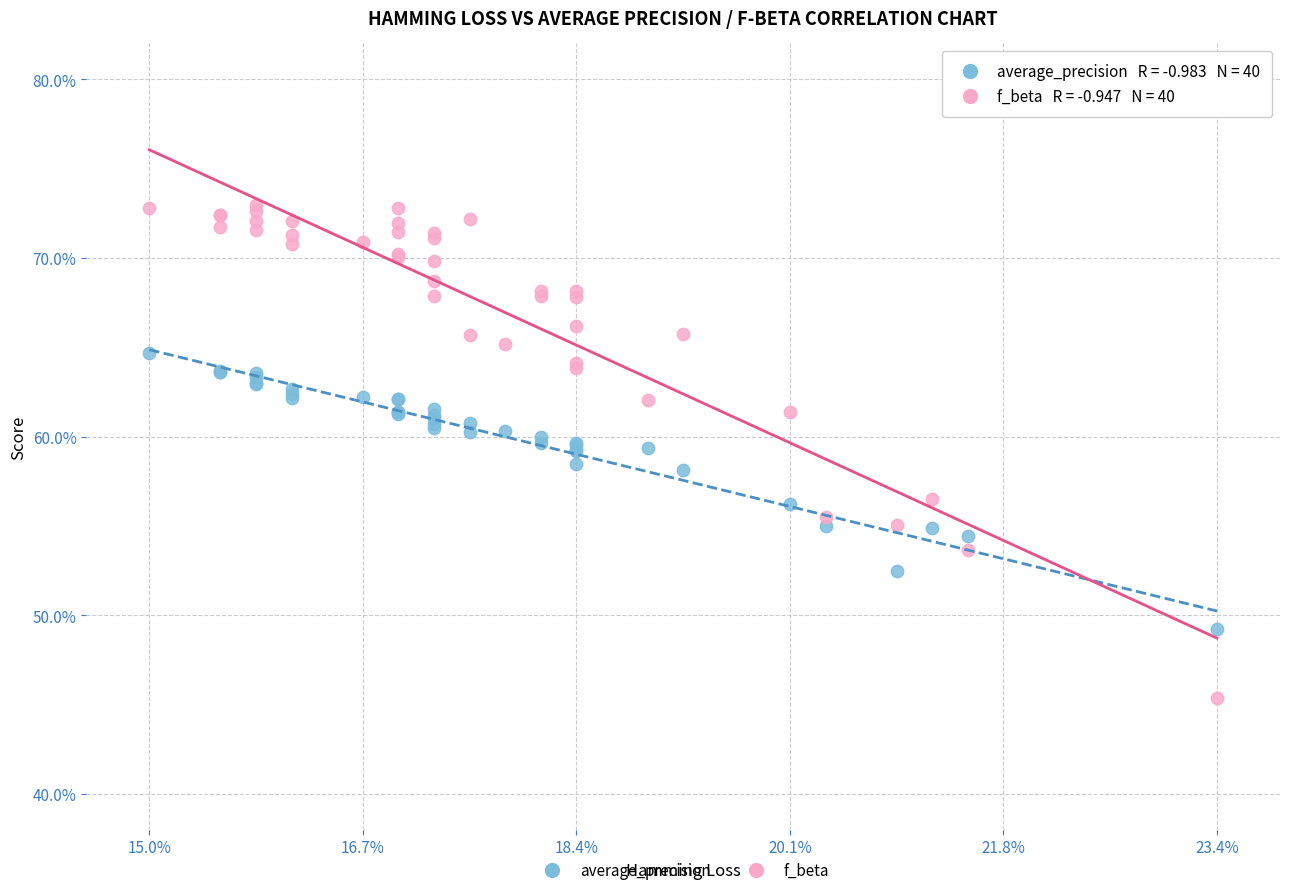

Which series has the widest spread of Y values?

f_beta